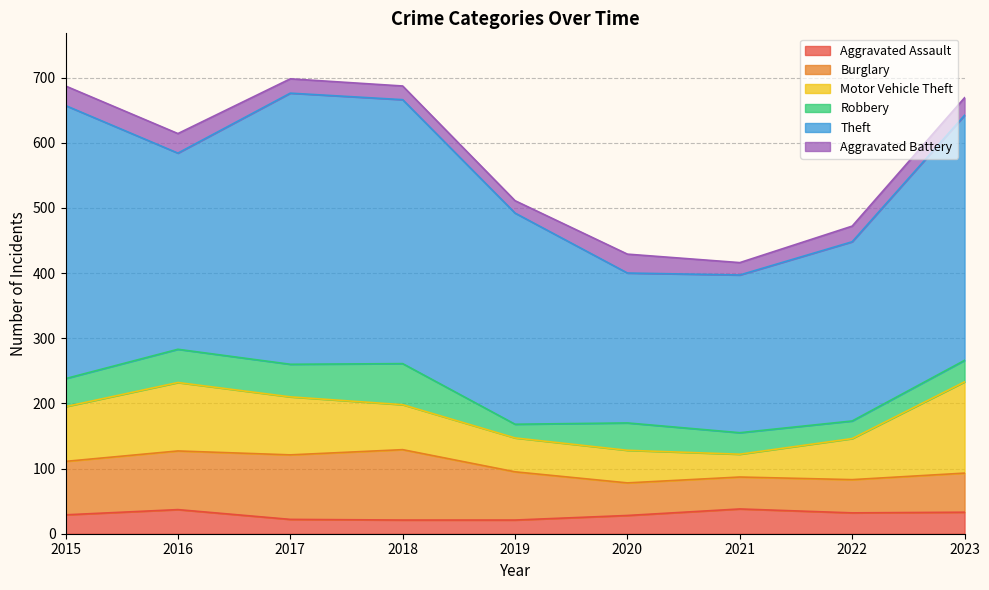

Reading left to right, list all the values displayed in this chart.

Aggravated Assault: 29	37	22	21	21	28	38	32	33
Burglary: 82	90	99	108	74	50	49	51	60
Motor Vehicle Theft: 84	105	89	69	52	50	35	63	140
Robbery: 43	51	50	63	21	42	33	27	33
Theft: 419	301	416	405	324	230	242	275	376
Aggravated Battery: 30	30	22	21	19	29	19	24	27